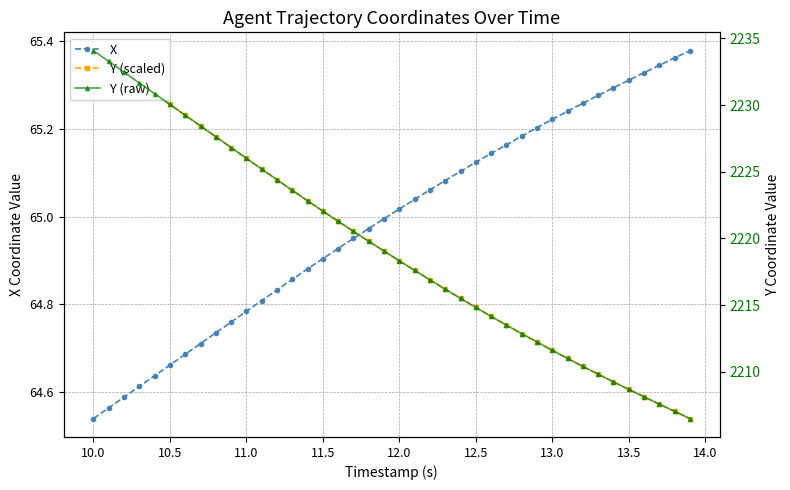

Where is X nearest to the value 64?

10.0